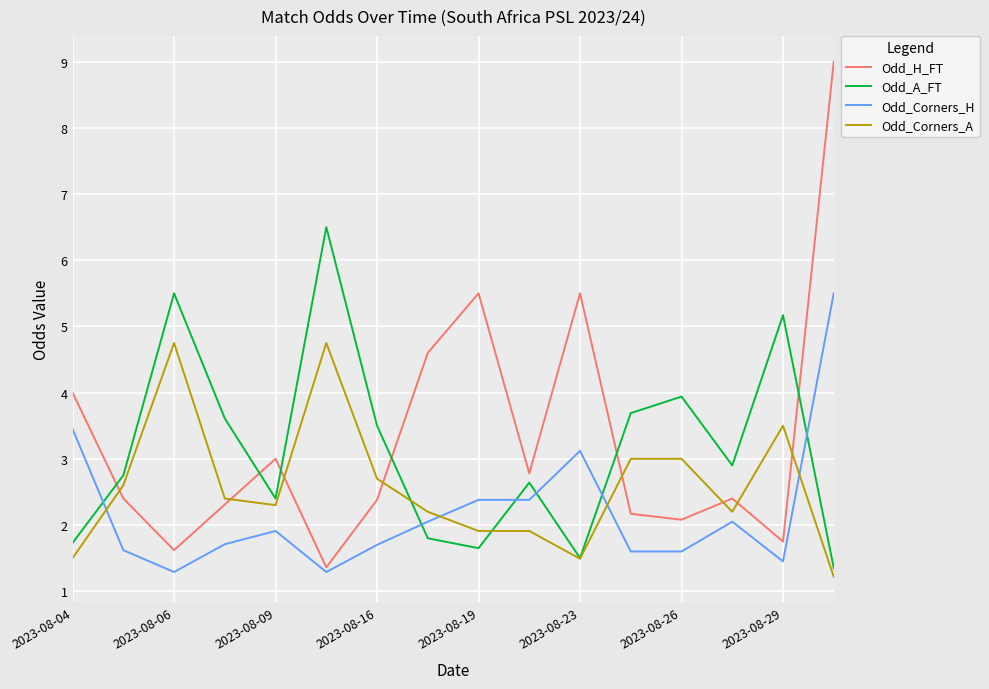

Rank the series by their maximum value, from highest to lowest.

Odd_H_FT, Odd_A_FT, Odd_Corners_H, Odd_Corners_A